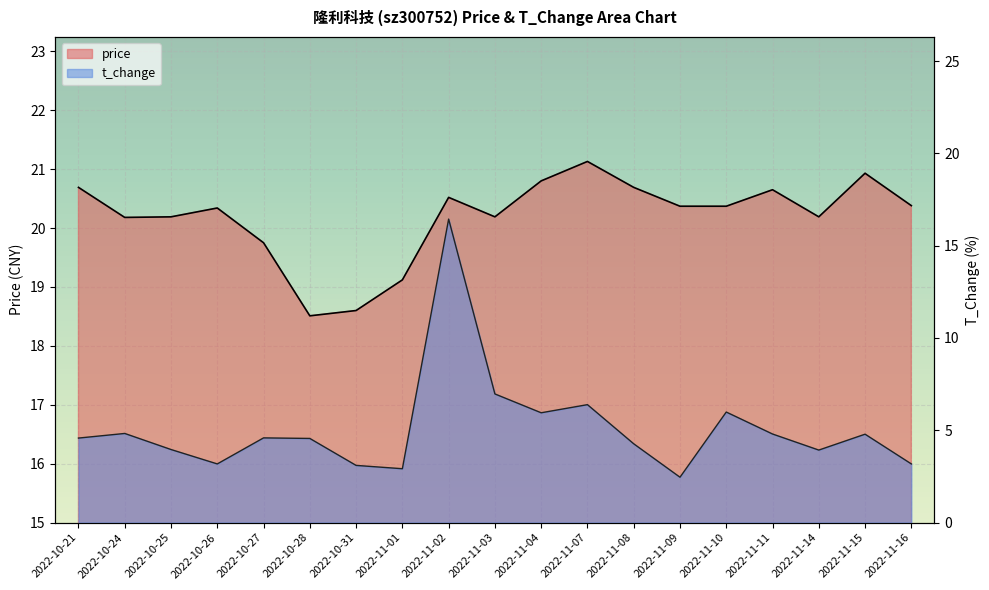

What is the total value across all series at 2022-11-09?

22.8